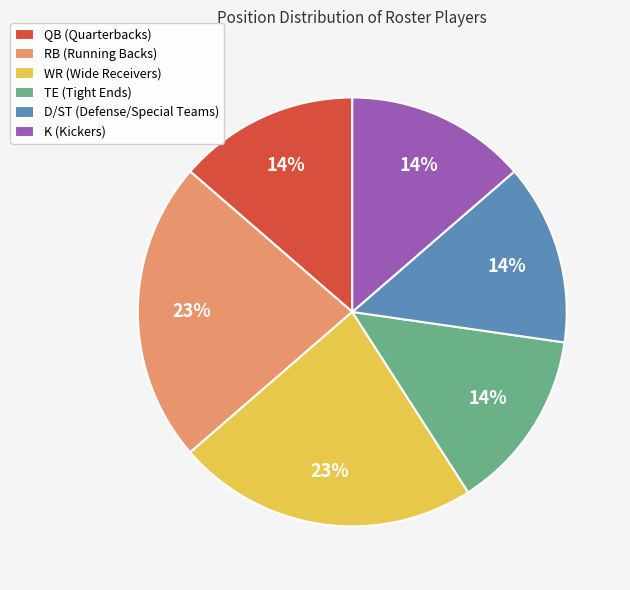

Does TE represent more than half of the total?

No